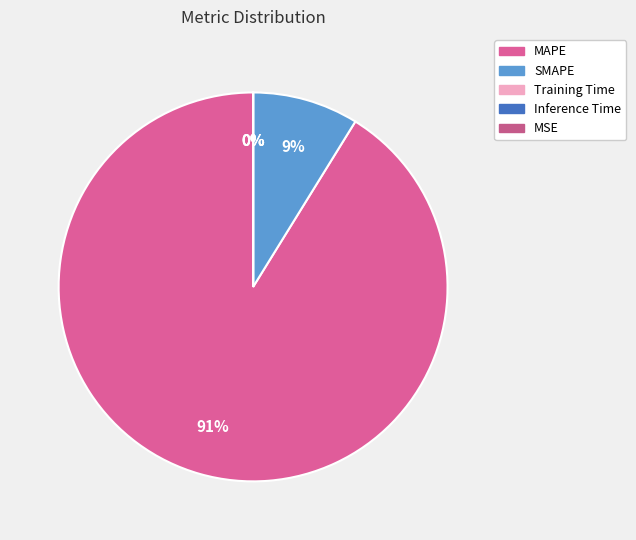

Is it true that Inference Time is 0% of the pie?

True